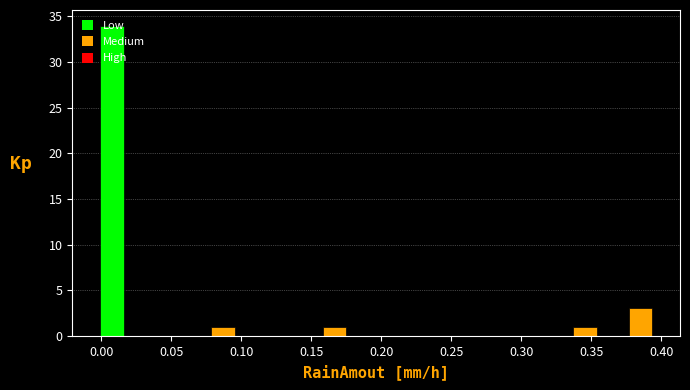

Read against the x-axis, roughly where is the centre of the tallest bar?

0.005